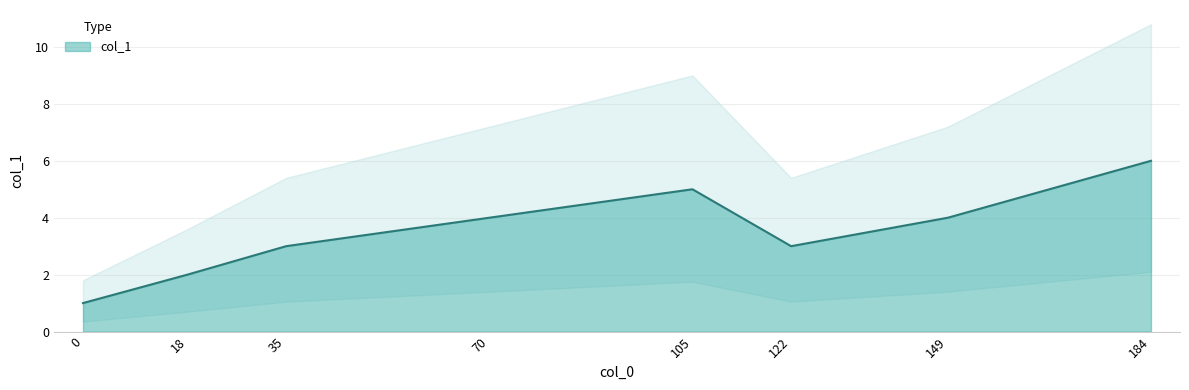

The value at 18 is 3. True or false?

False